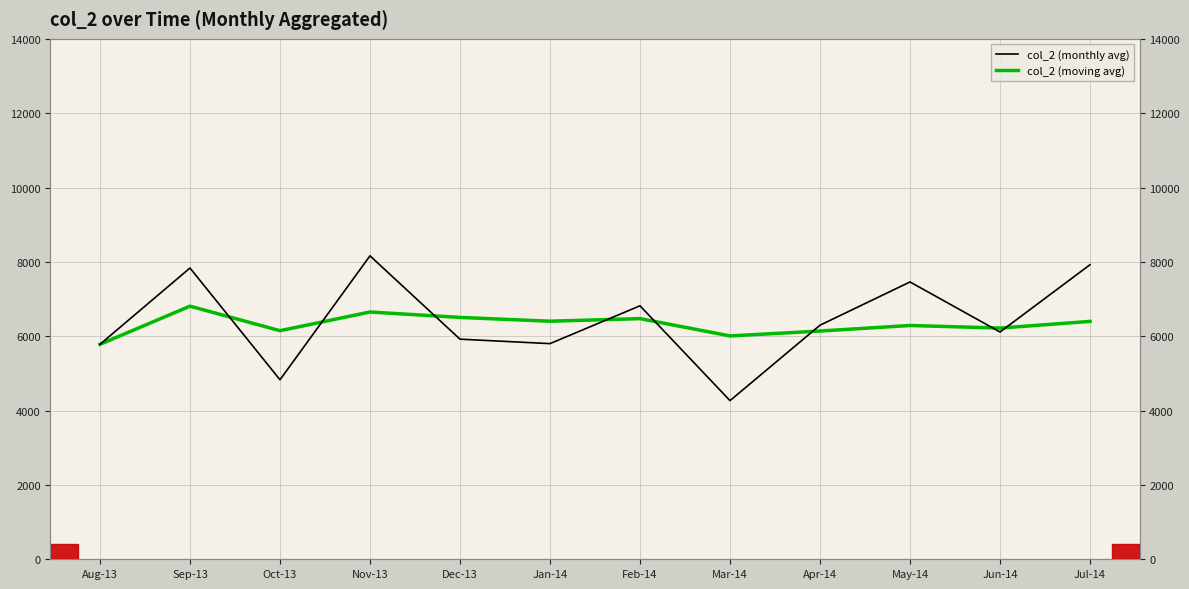

How many values in the col_2 (moving avg) series are below 6399?

6